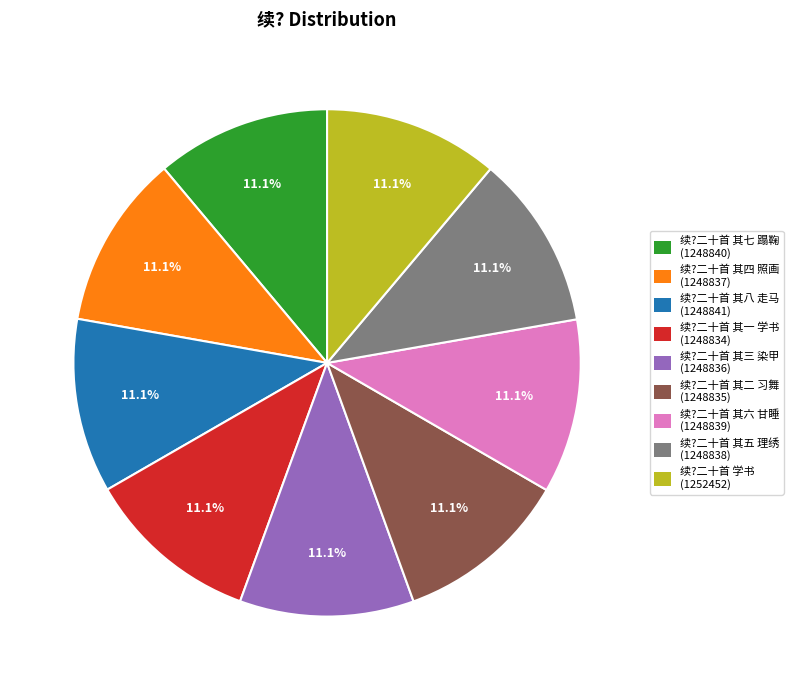

Combined, what portion of the pie is 续?二十首 其七 蹋鞠 (1248840) and 续?二十首 其二 习舞 (1248835)?

22.2%